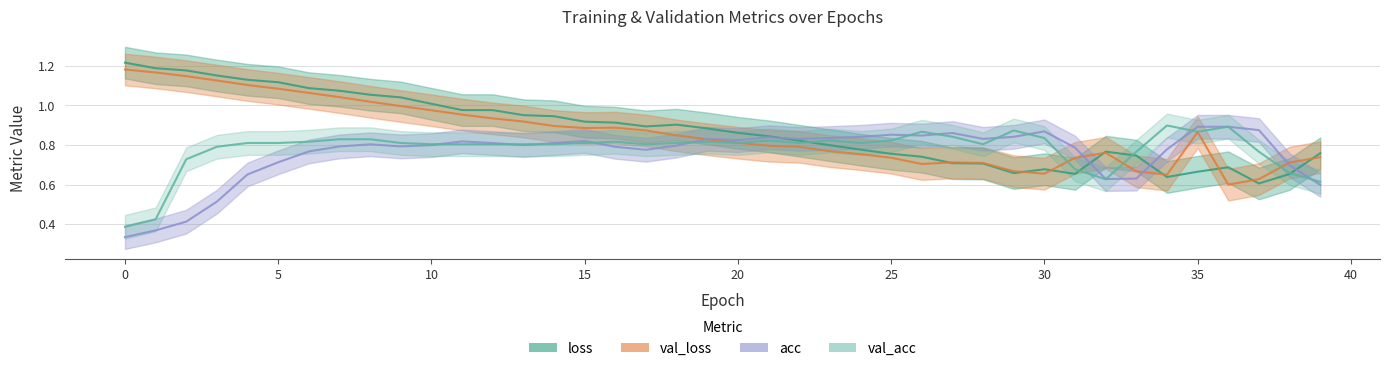

How many interior local valleys does the loss series have?

5